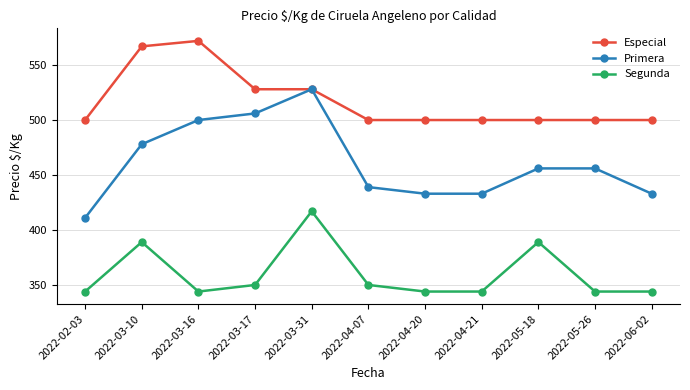

Which series has the largest range (max minus min)?

Primera